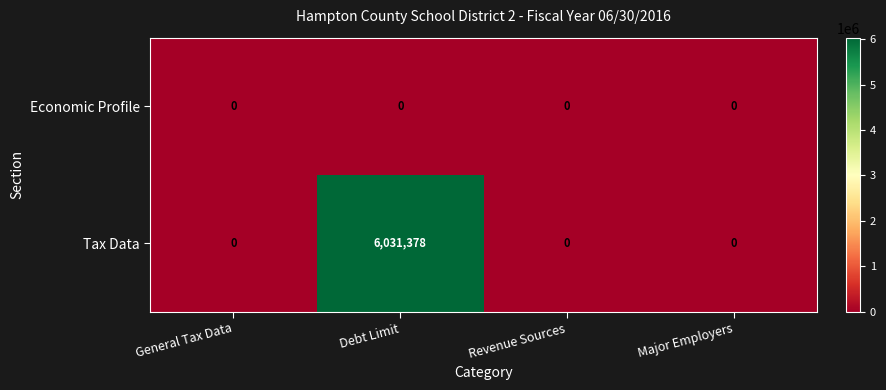

What is the sum of all Tax Data values?

6031378